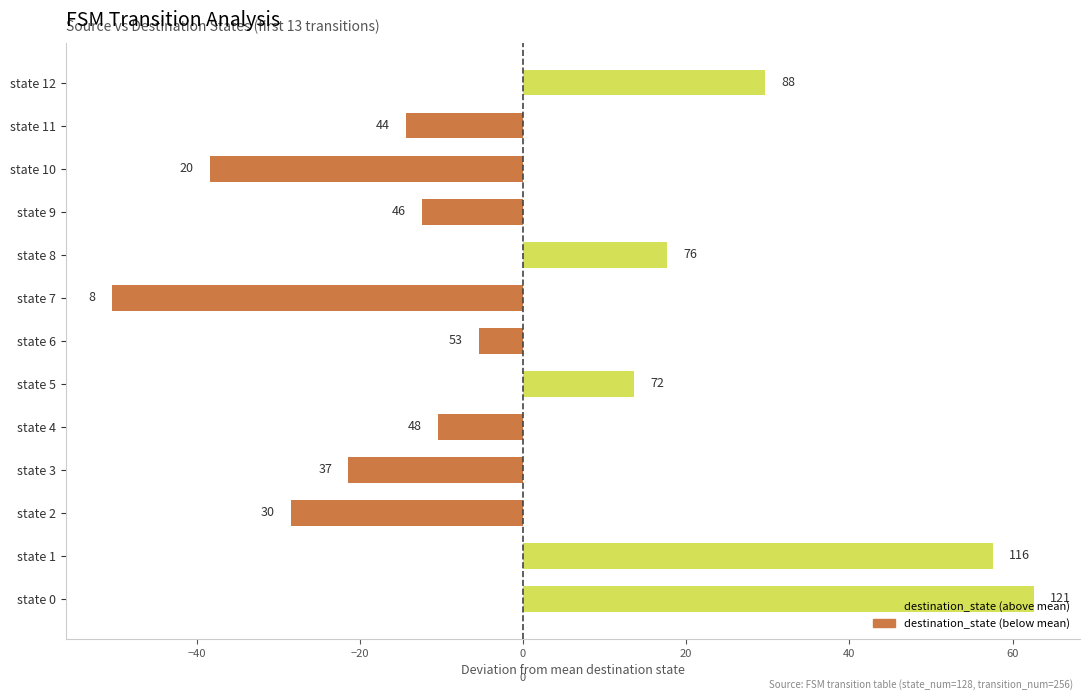

Does the chart contain any negative values?

Yes